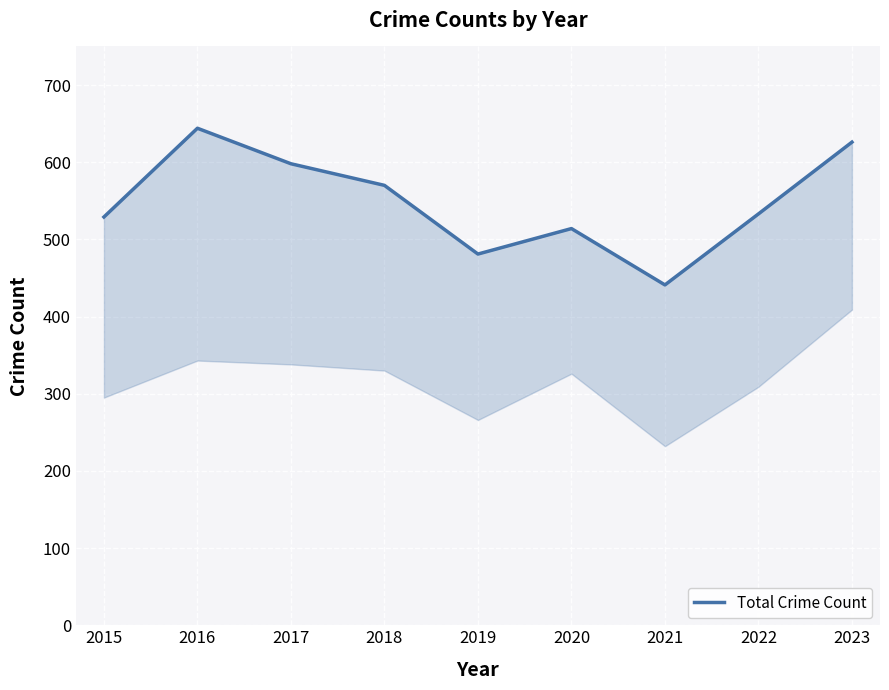

What is the sum of all values?

4936